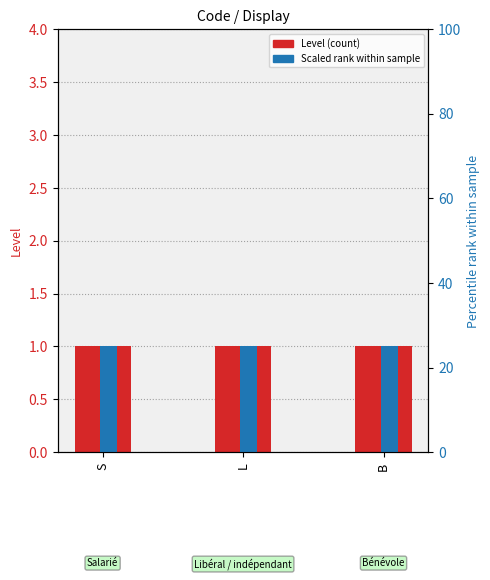

Where is Scaled Level (×25) nearest to the value 25?

S